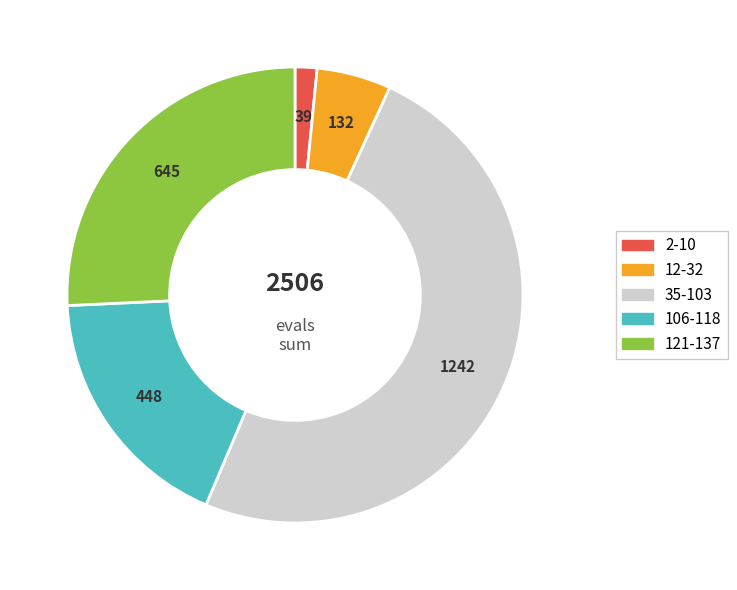

Is there a majority slice in this chart?

No